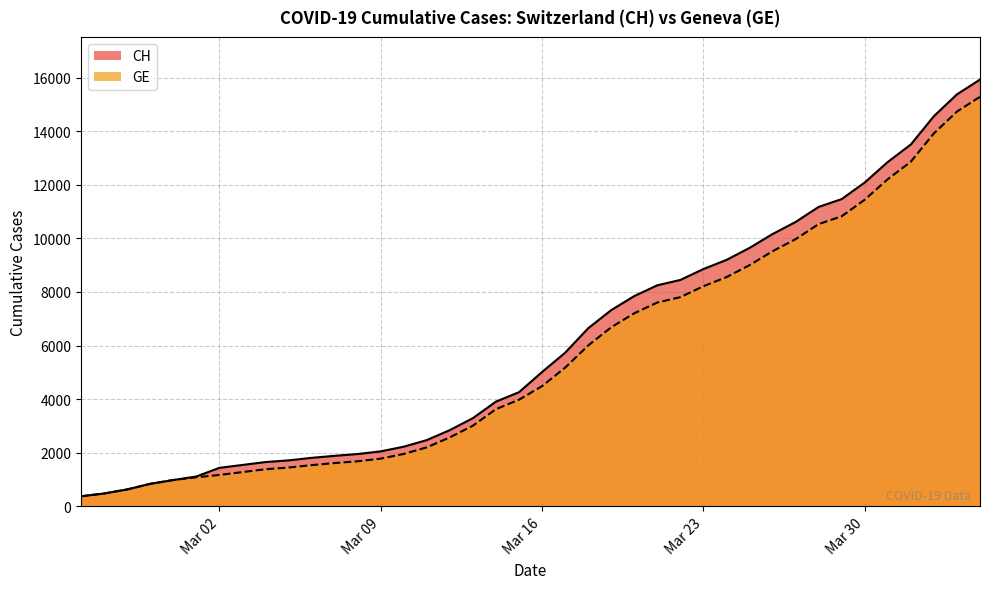

Rank the series at Mar 02 from lowest to highest value.

GE, CH